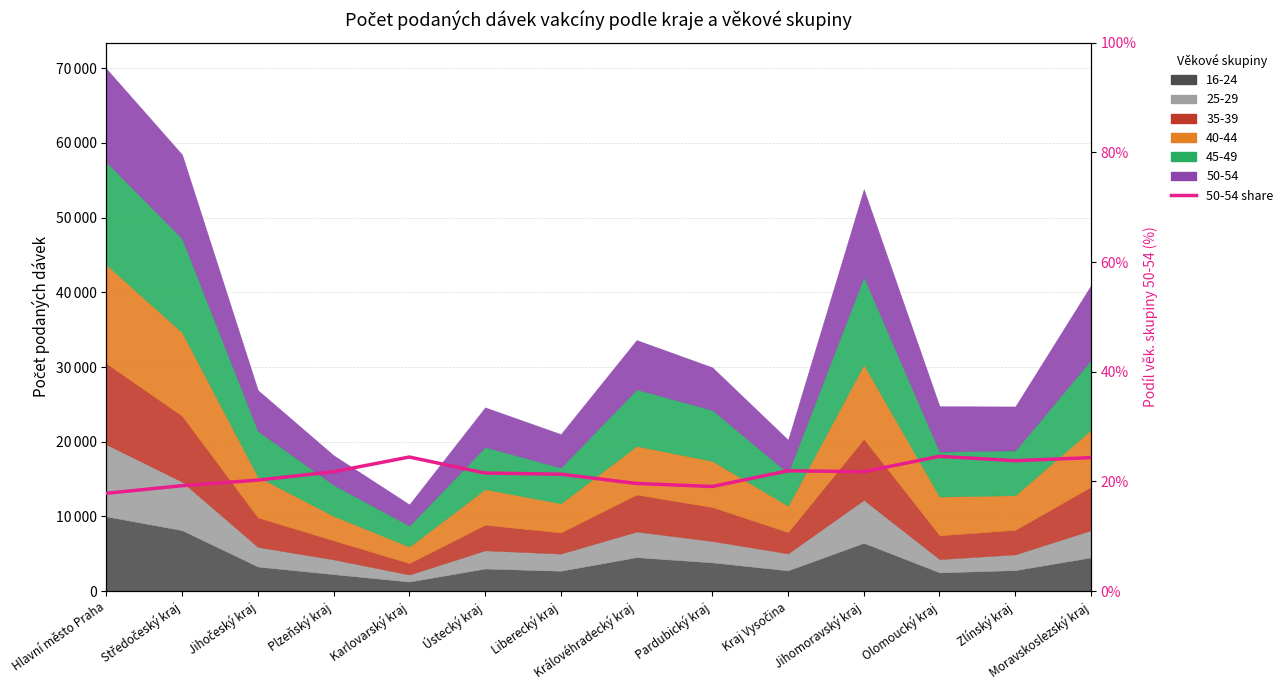

What is the smallest value displayed?

17.8